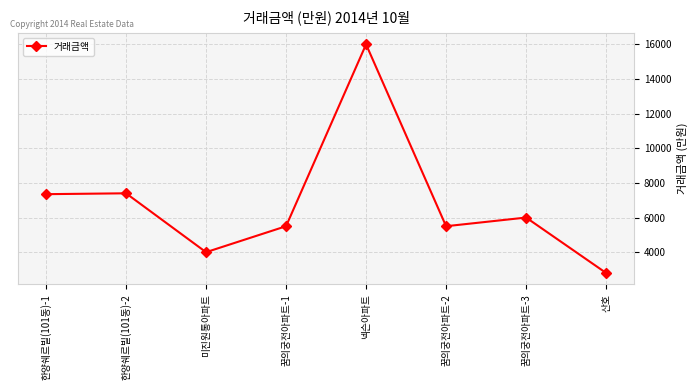

The chart shows a value of 4000 at 미진원통아파트. True or false?

True